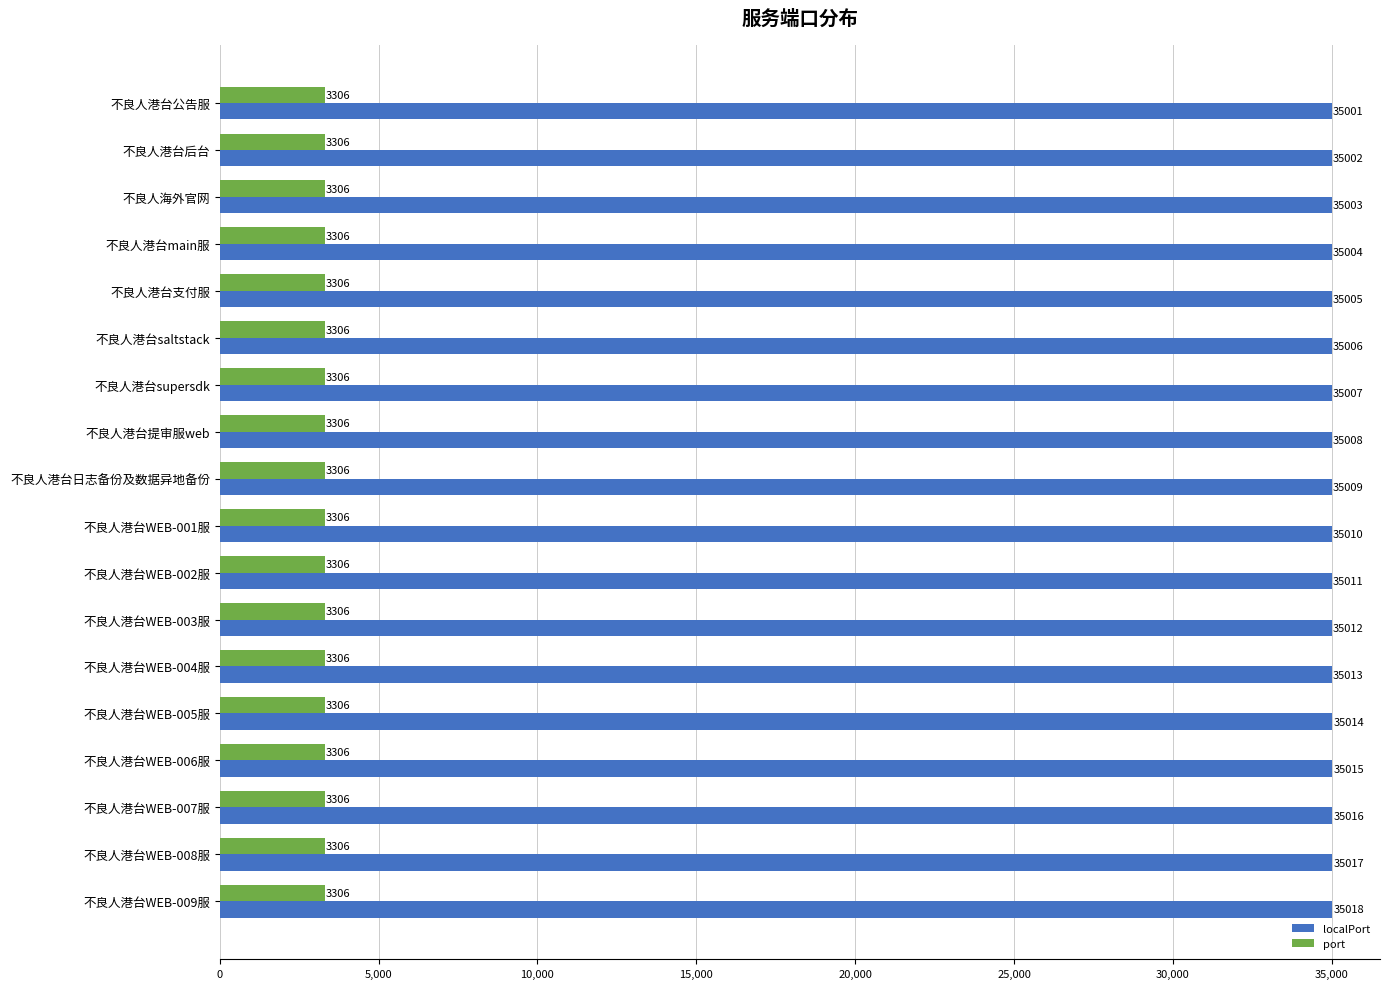

Read the port value at 不良人港台支付服.

3306